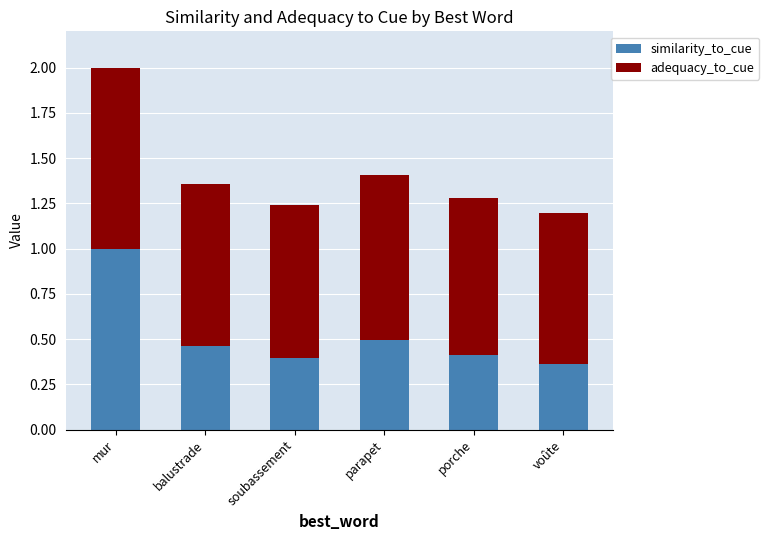

What is the total value across all series at soubassement?

1.2